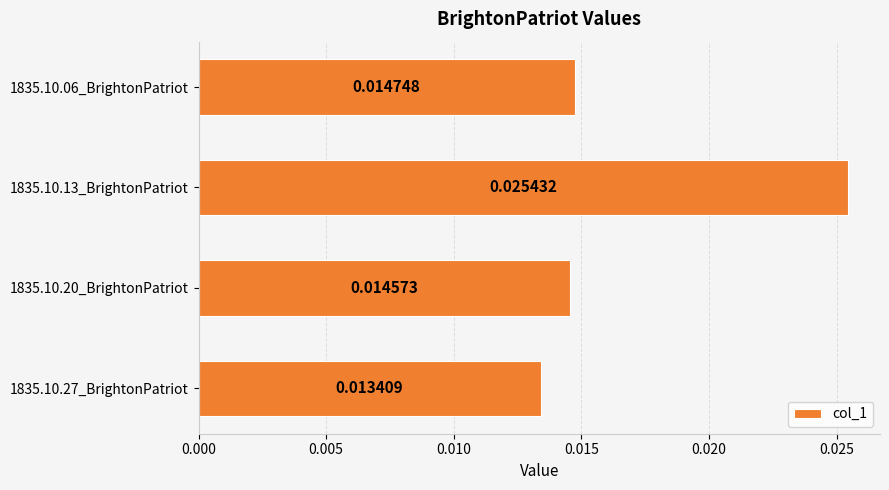

At which category does the chart reach its peak across all series?

1835.10.13_BrightonPatriot